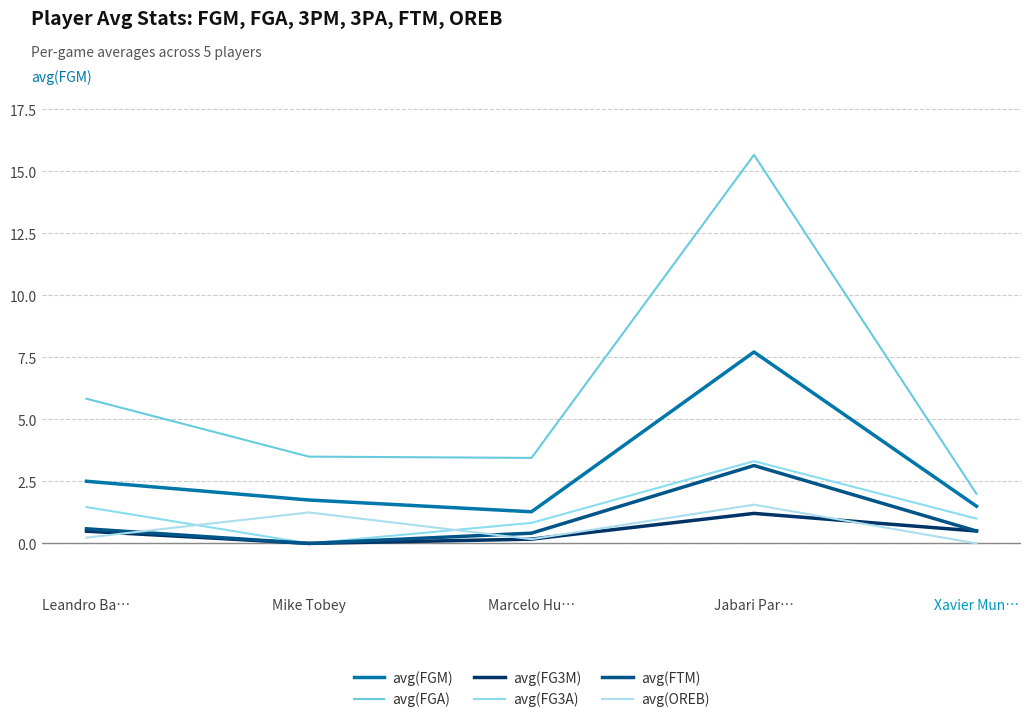

Reading right to left, list all the values displayed in this chart.

avg(FGM): Xavier Mun…=1.5	Jabari Par…=7.7	Marcelo Hu…=1.3	Mike Tobey=1.8	Leandro Ba…=2.5
avg(FGA): Xavier Mun…=2.0	Jabari Par…=15.7	Marcelo Hu…=3.4	Mike Tobey=3.5	Leandro Ba…=5.8
avg(FG3M): Xavier Mun…=0.5	Jabari Par…=1.2	Marcelo Hu…=0.2	Mike Tobey=0.0	Leandro Ba…=0.5
avg(FG3A): Xavier Mun…=1.0	Jabari Par…=3.3	Marcelo Hu…=0.8	Mike Tobey=0.0	Leandro Ba…=1.5
avg(FTM): Xavier Mun…=0.5	Jabari Par…=3.1	Marcelo Hu…=0.4	Mike Tobey=0.0	Leandro Ba…=0.6
avg(OREB): Xavier Mun…=0.0	Jabari Par…=1.6	Marcelo Hu…=0.2	Mike Tobey=1.2	Leandro Ba…=0.2